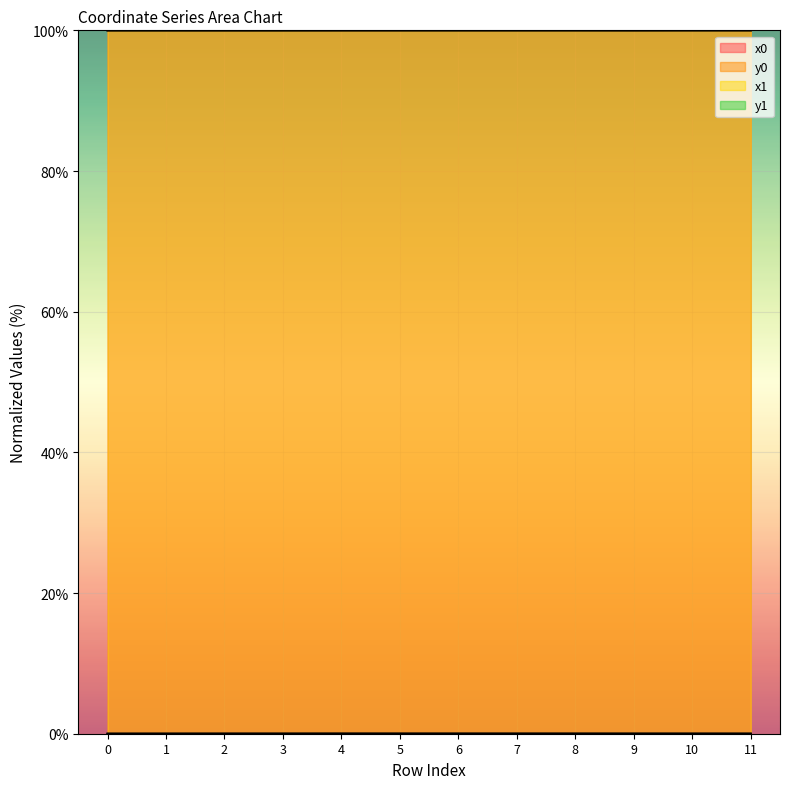

Rank the series by their maximum value, from highest to lowest.

x0, x1, y1, y0